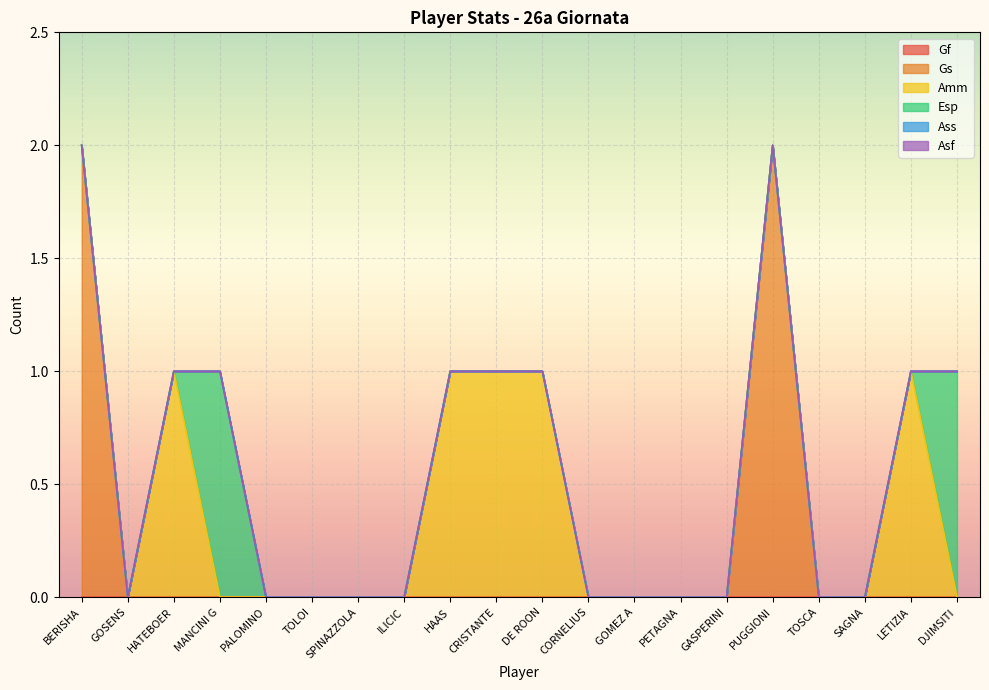

Reading left to right, transcribe all the data shown in this chart.

Gf: 0	0	0	0	0	0	0	0	0	0	0	0	0	0	0	0	0	0	0	0
Gs: 2	0	0	0	0	0	0	0	0	0	0	0	0	0	0	2	0	0	0	0
Amm: 0	0	1	0	0	0	0	0	1	1	1	0	0	0	0	0	0	0	1	0
Esp: 0	0	0	1	0	0	0	0	0	0	0	0	0	0	0	0	0	0	0	1
Ass: 0	0	0	0	0	0	0	0	0	0	0	0	0	0	0	0	0	0	0	0
Asf: 0	0	0	0	0	0	0	0	0	0	0	0	0	0	0	0	0	0	0	0